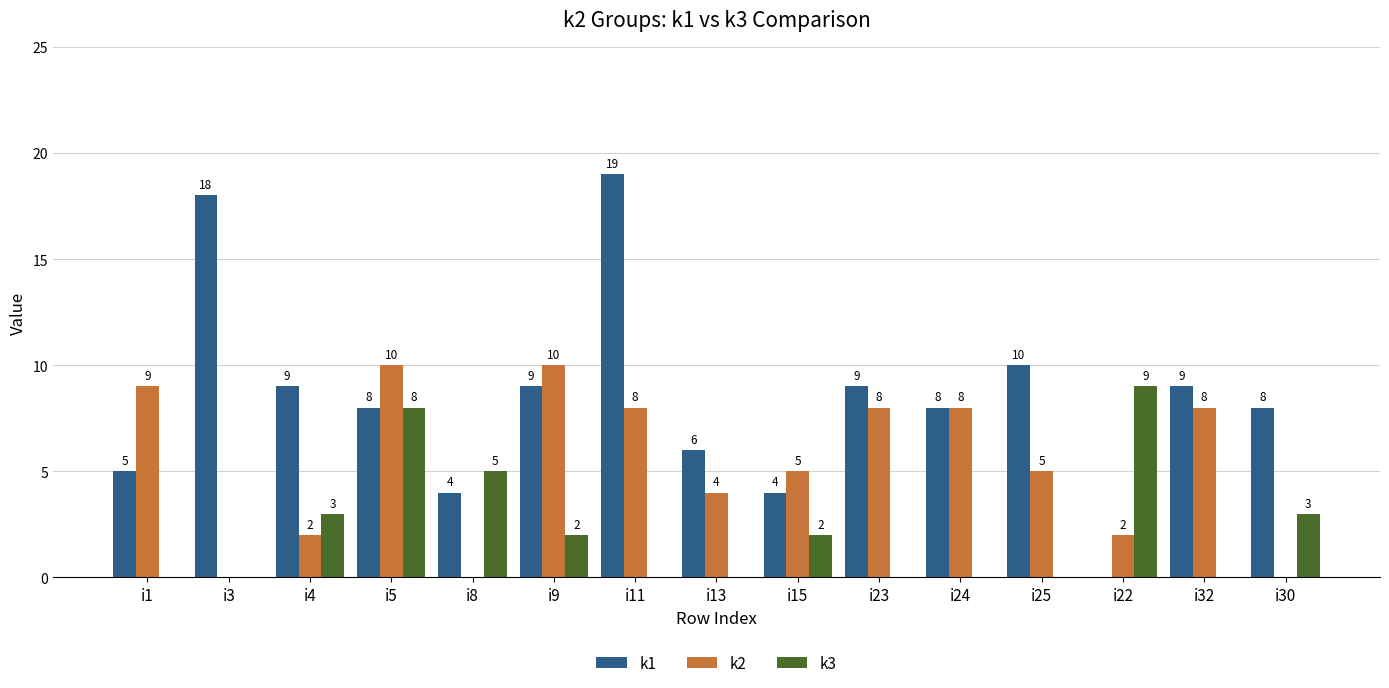

Reading left to right, extract all data points from this chart.

k1: i1=5	i3=18	i4=9	i5=8	i8=4	i9=9	i11=19	i13=6	i15=4	i23=9	i24=8	i25=10	i22=0	i32=9	i30=8
k2: i1=9	i3=0	i4=2	i5=10	i8=0	i9=10	i11=8	i13=4	i15=5	i23=8	i24=8	i25=5	i22=2	i32=8	i30=0
k3: i1=0	i3=0	i4=3	i5=8	i8=5	i9=2	i11=0	i13=0	i15=2	i23=0	i24=0	i25=0	i22=9	i32=0	i30=3